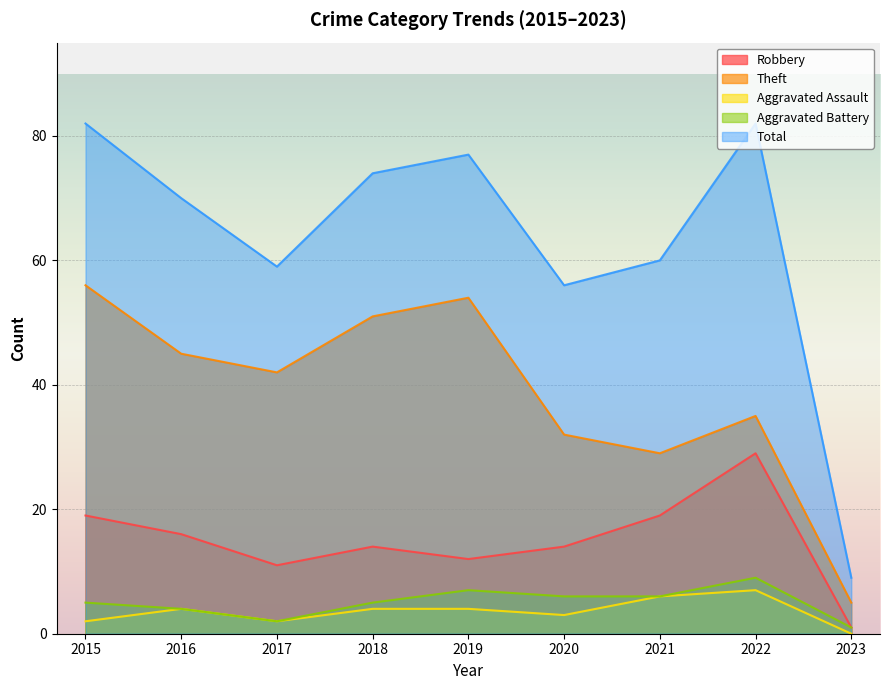

In Total, how many points are higher than both neighbors (excluding endpoints)?

2